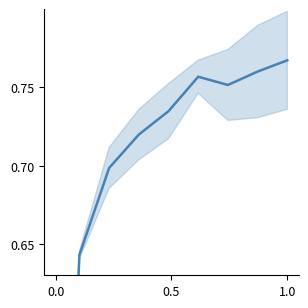

Does the chart display data point markers on the line(s)?

No